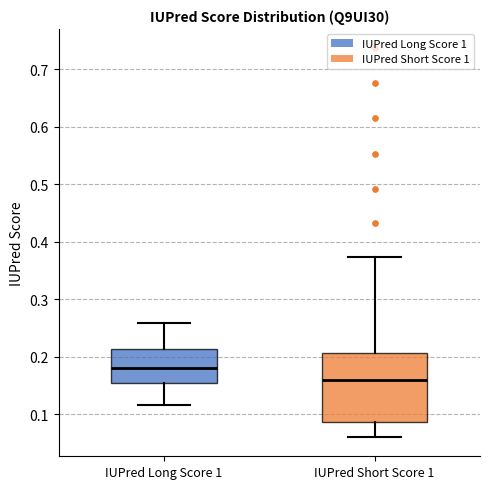

Comparing the boxes themselves (not the whiskers), which one is the tallest?

IUPred Short Score 1